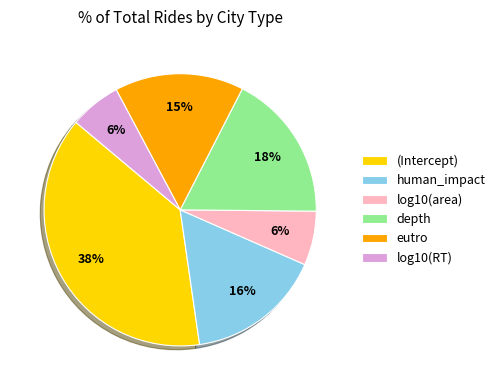

Is there a majority slice in this chart?

No